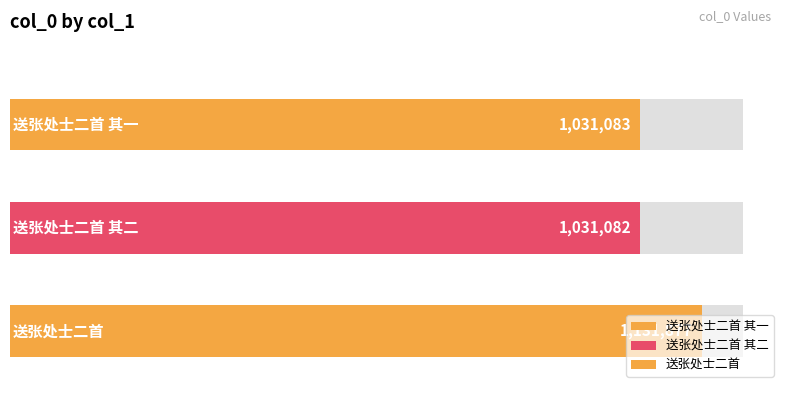

What is the value of the 3rd bar from the left?

1131877